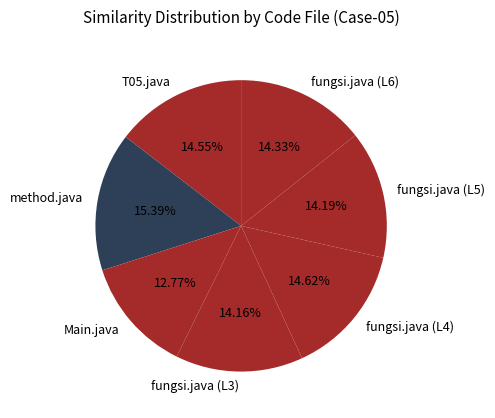

True or false: fungsi.java (L3) accounts for 14% of the total.

True